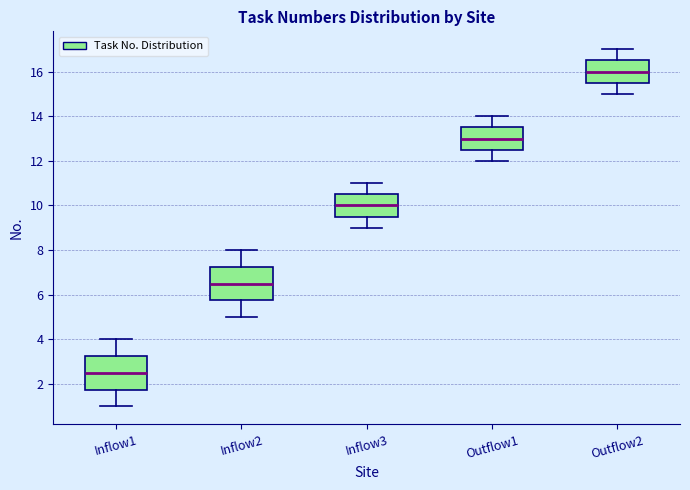

Which box's median line is the lowest?

Inflow1